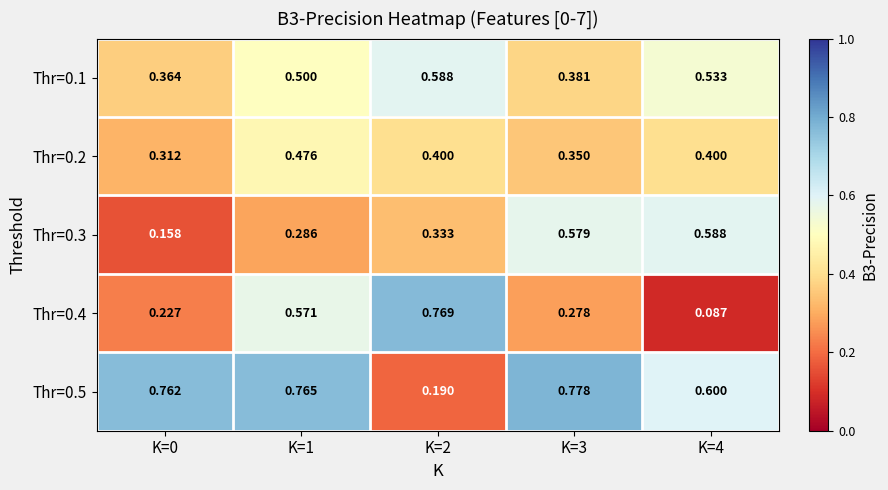

Is the value of Thr=0.1 at K=4 greater than the value of Thr=0.3 at K=0?

Yes